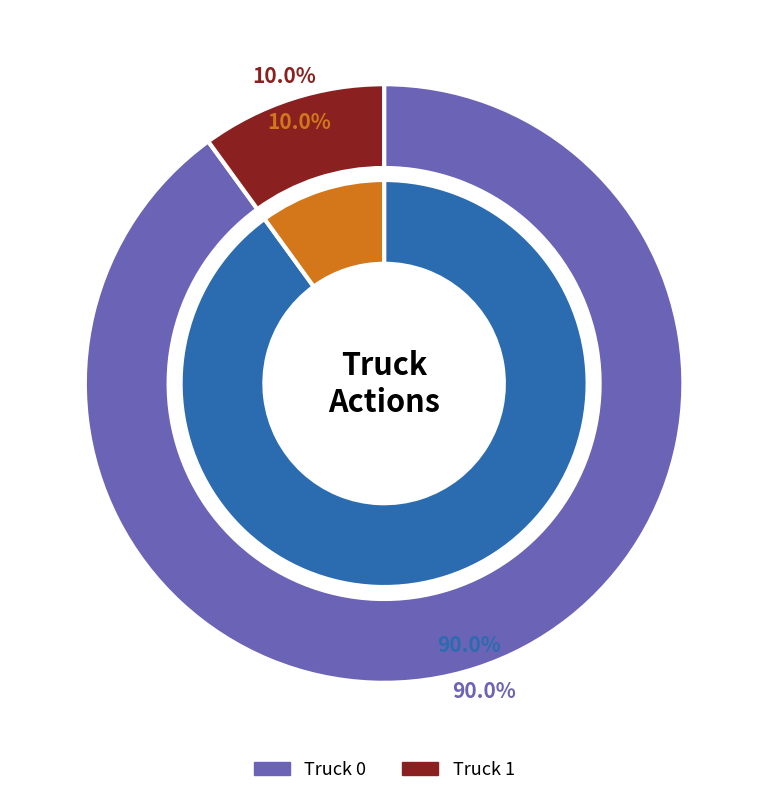

Between Truck 0 and Truck 1, which is larger?

Truck 0